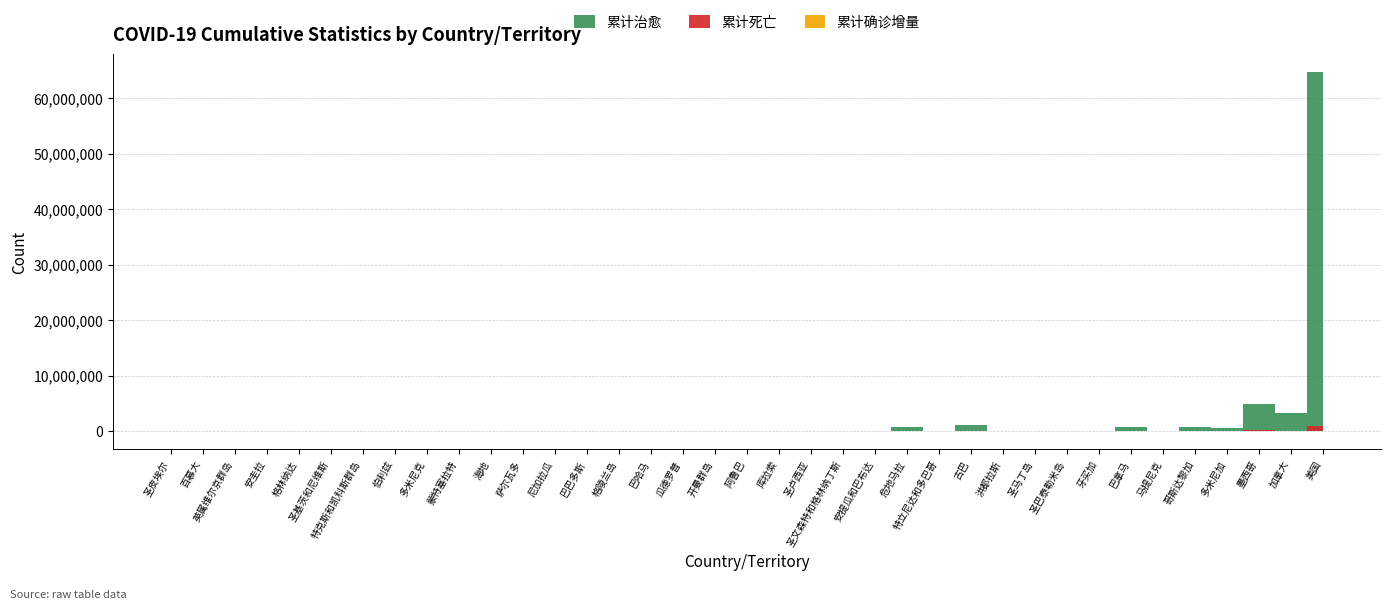

The 累计治愈 series shows 96697 at 巴巴多斯. True or false?

False